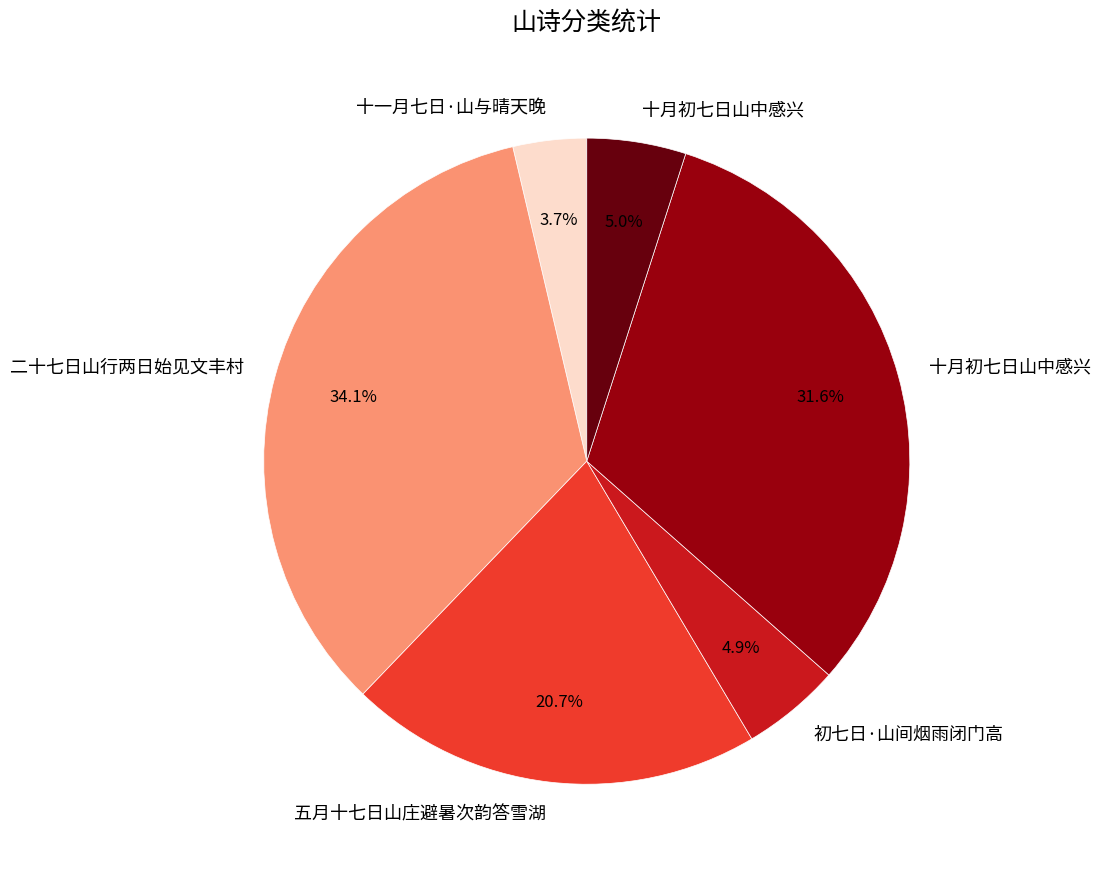

To the nearest percent, what is the difference between the largest and smallest slice percentages?

30%